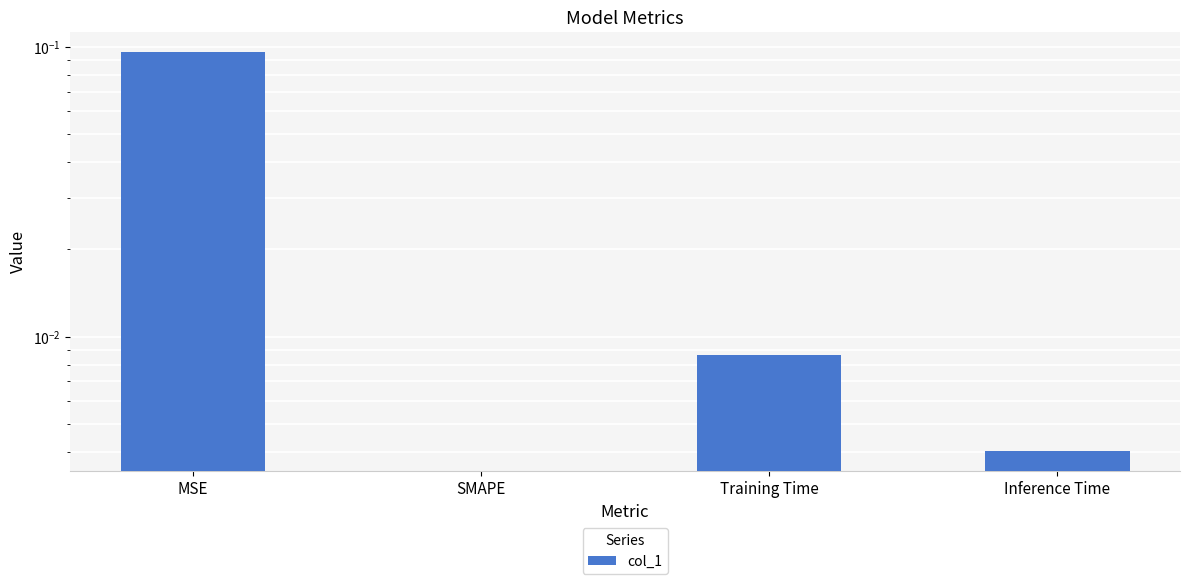

Which has a higher value, MSE or SMAPE?

MSE